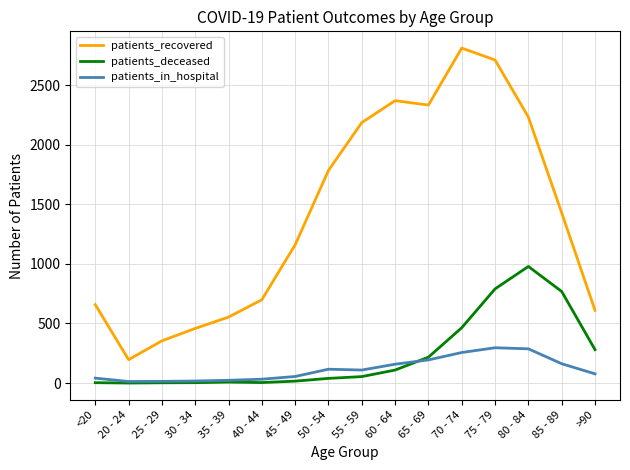

What is the difference between the second highest and minimum values in the patients_in_hospital series?

274